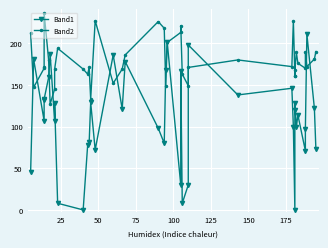

The value of Band2 at 26 is 301. True or false?

False